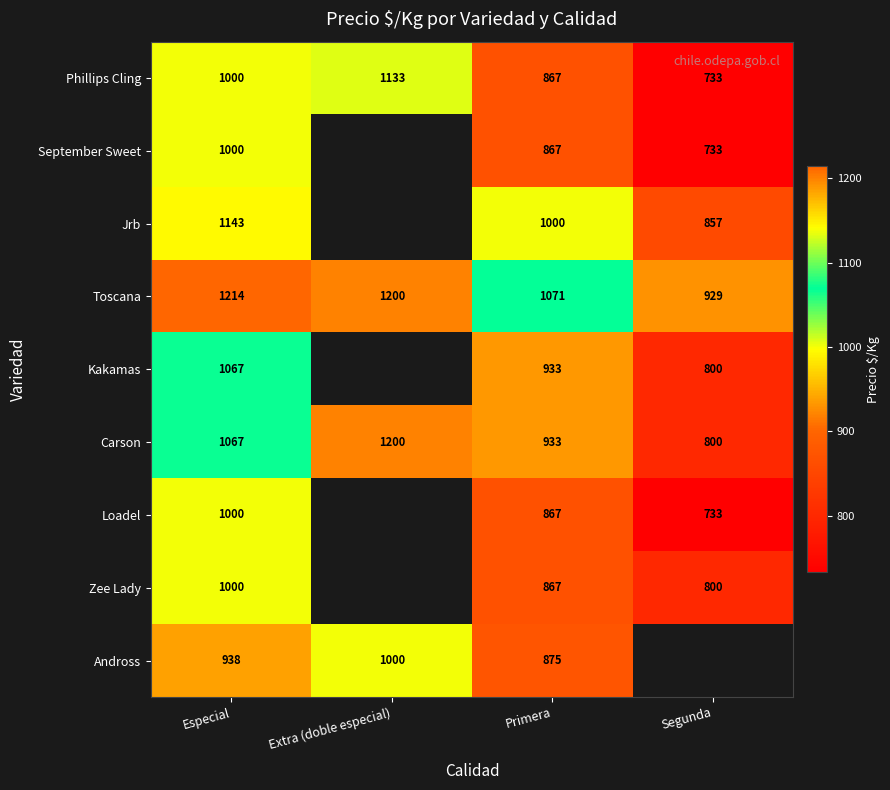

The Kakamas series shows 664 at Especial. True or false?

False